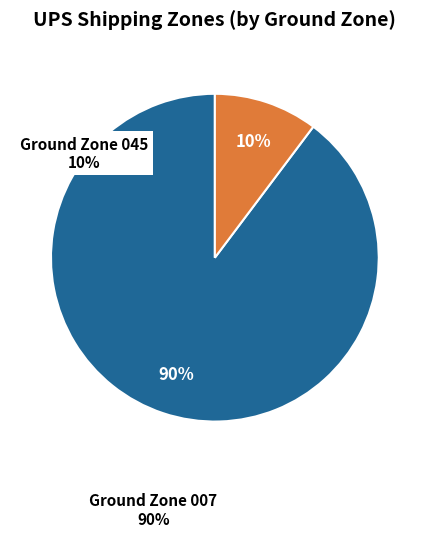

Does any single category account for the majority?

Yes